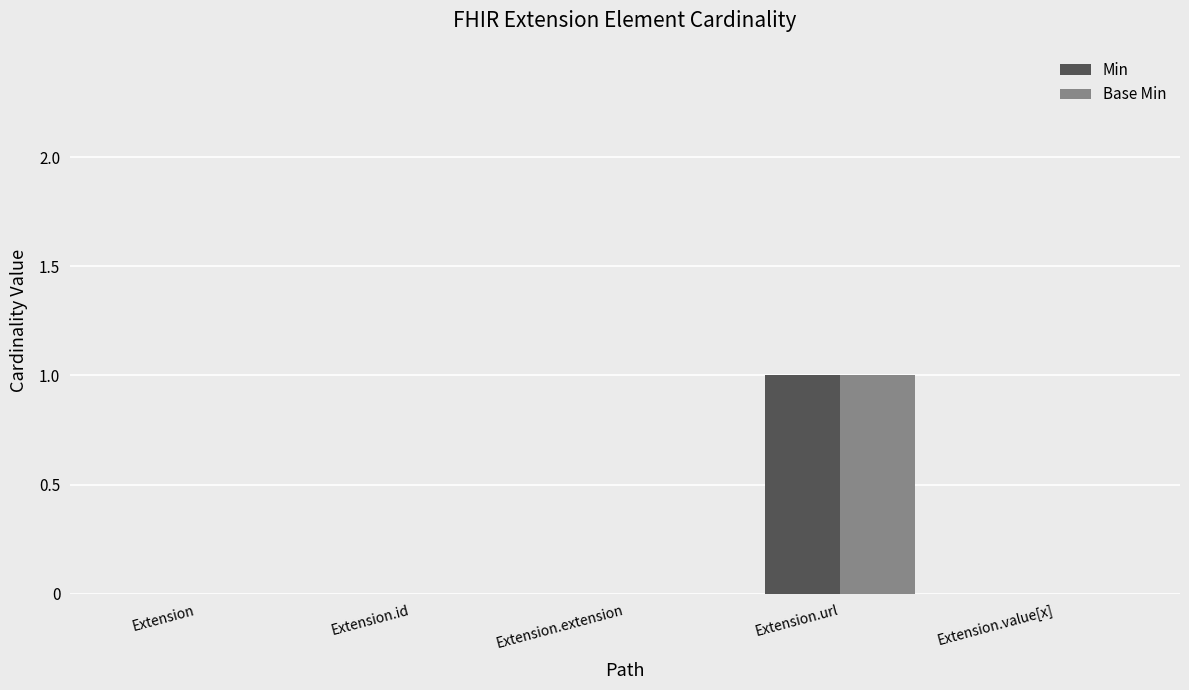

What is the difference between the Min values at Extension.url and Extension.value[x]?

1